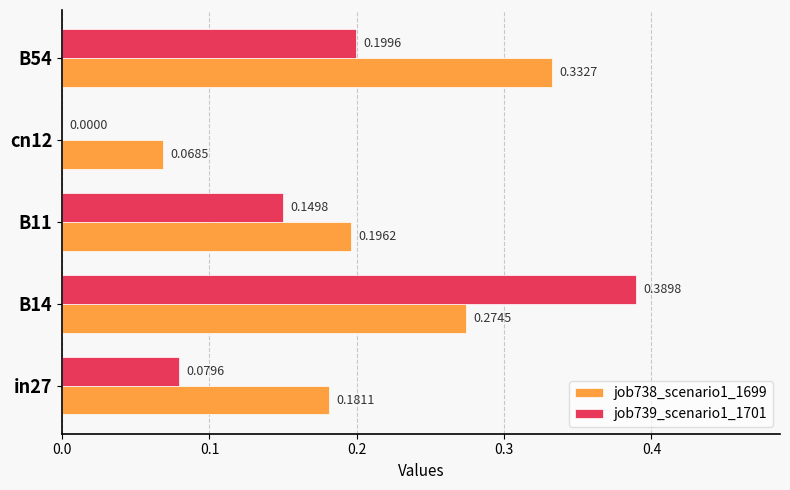

What is the sum of the job739_scenario1_1701 values at B14 and in27?

0.5